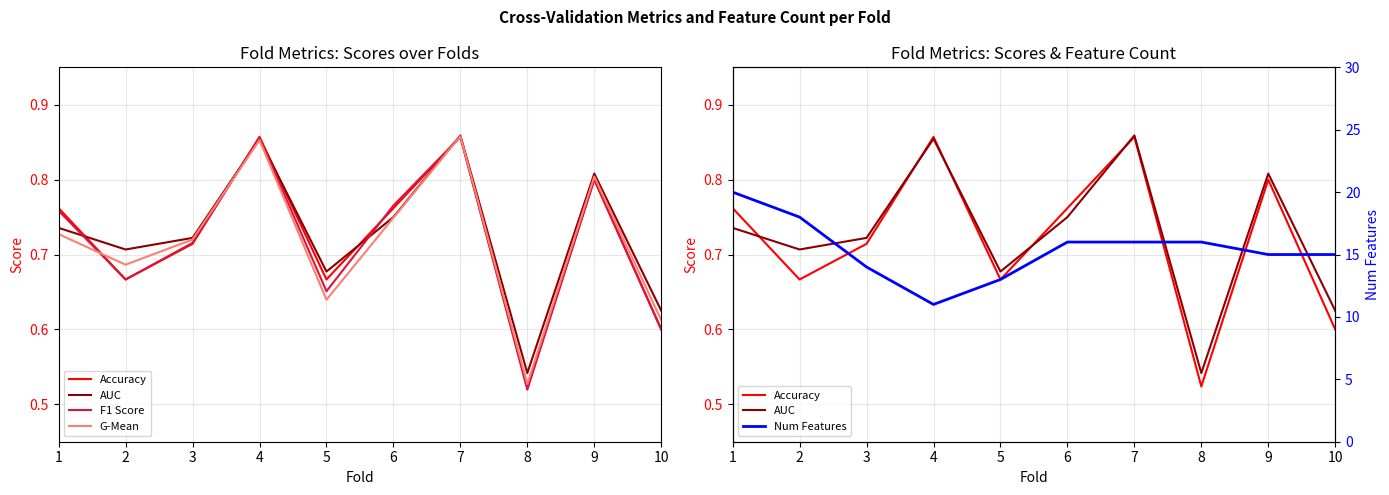

At how many categories does at least one series exceed 13?

8